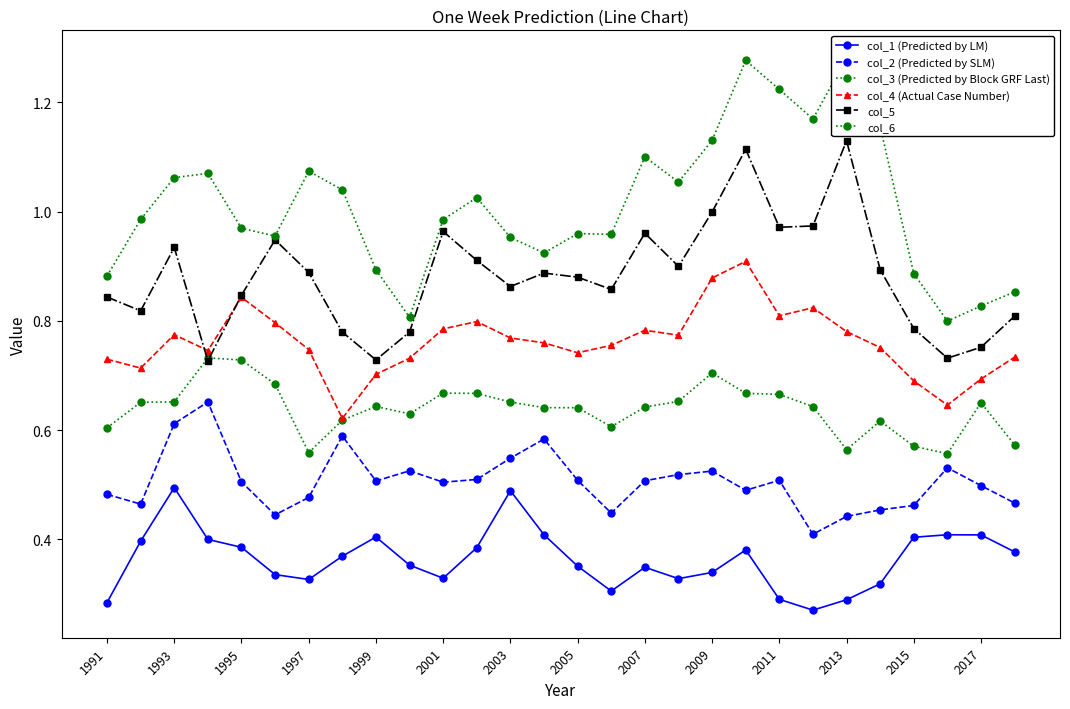

At 2005, list the series in order from largest to smallest.

col_6, col_5, col_4 (Actual Case Number), col_3 (Predicted by Block GRF Last), col_2 (Predicted by SLM), col_1 (Predicted by LM)